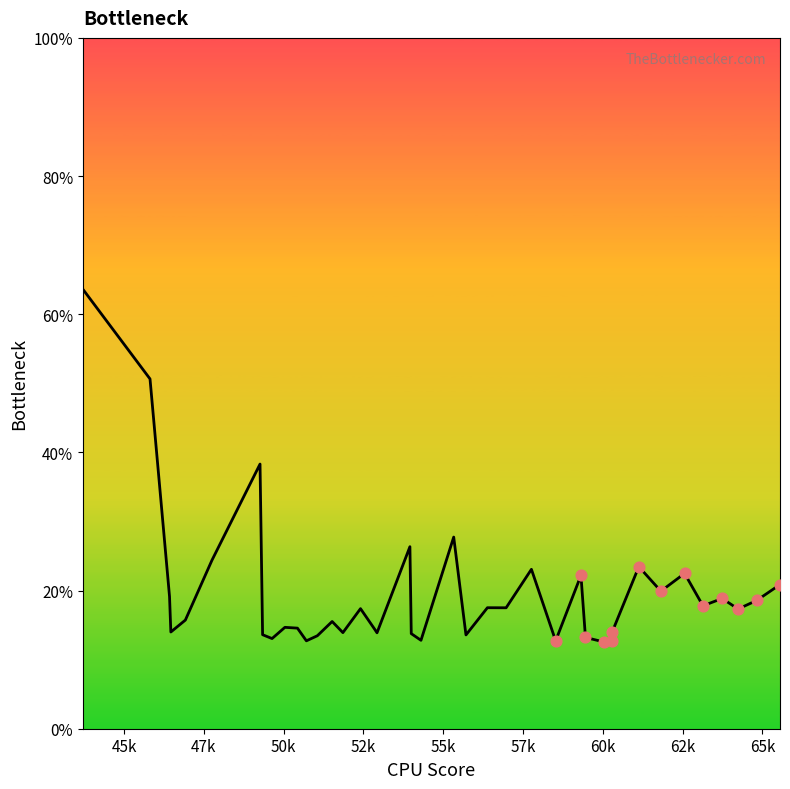

What is the maximum value shown in the chart?

63.6